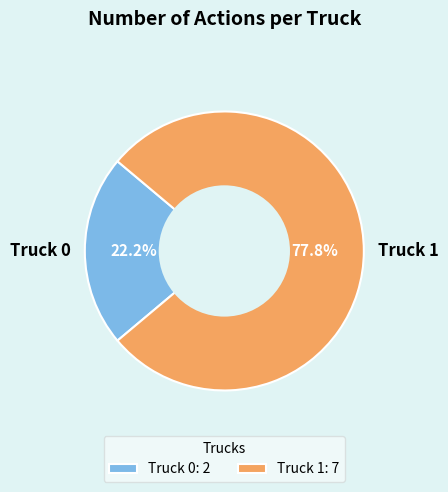

To the nearest percent, what is the difference between the largest and smallest slice percentages?

56%